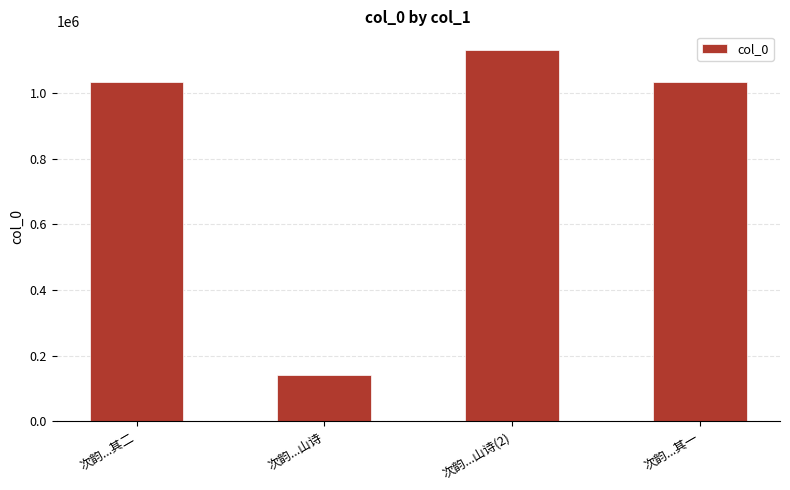

What position from the left is 次韵...山诗?

2